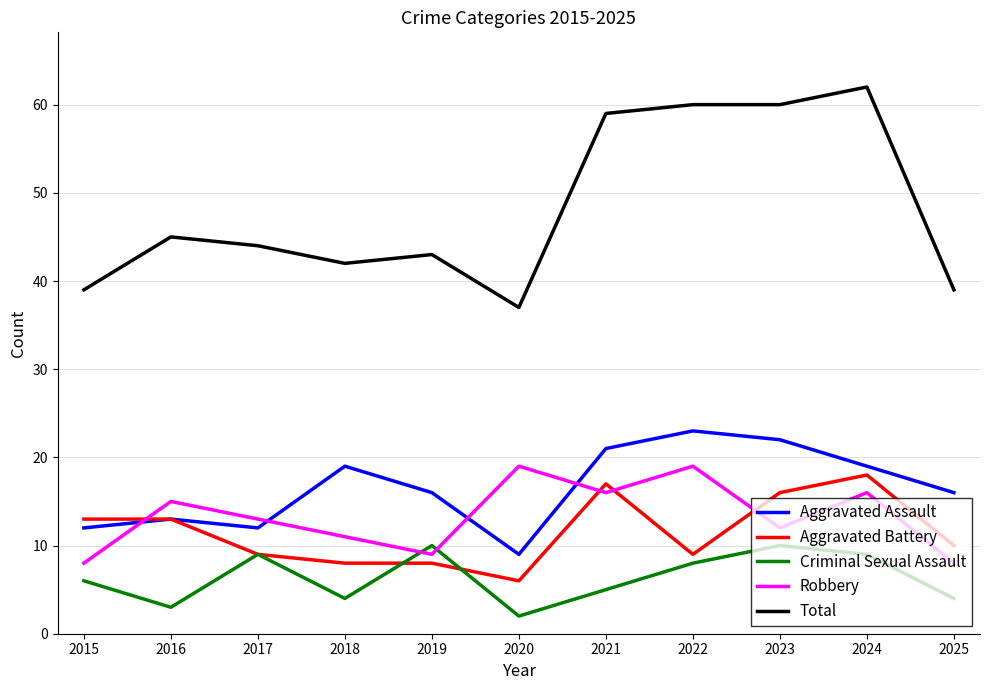

Where does the Aggravated Battery series first go above 10?

2015